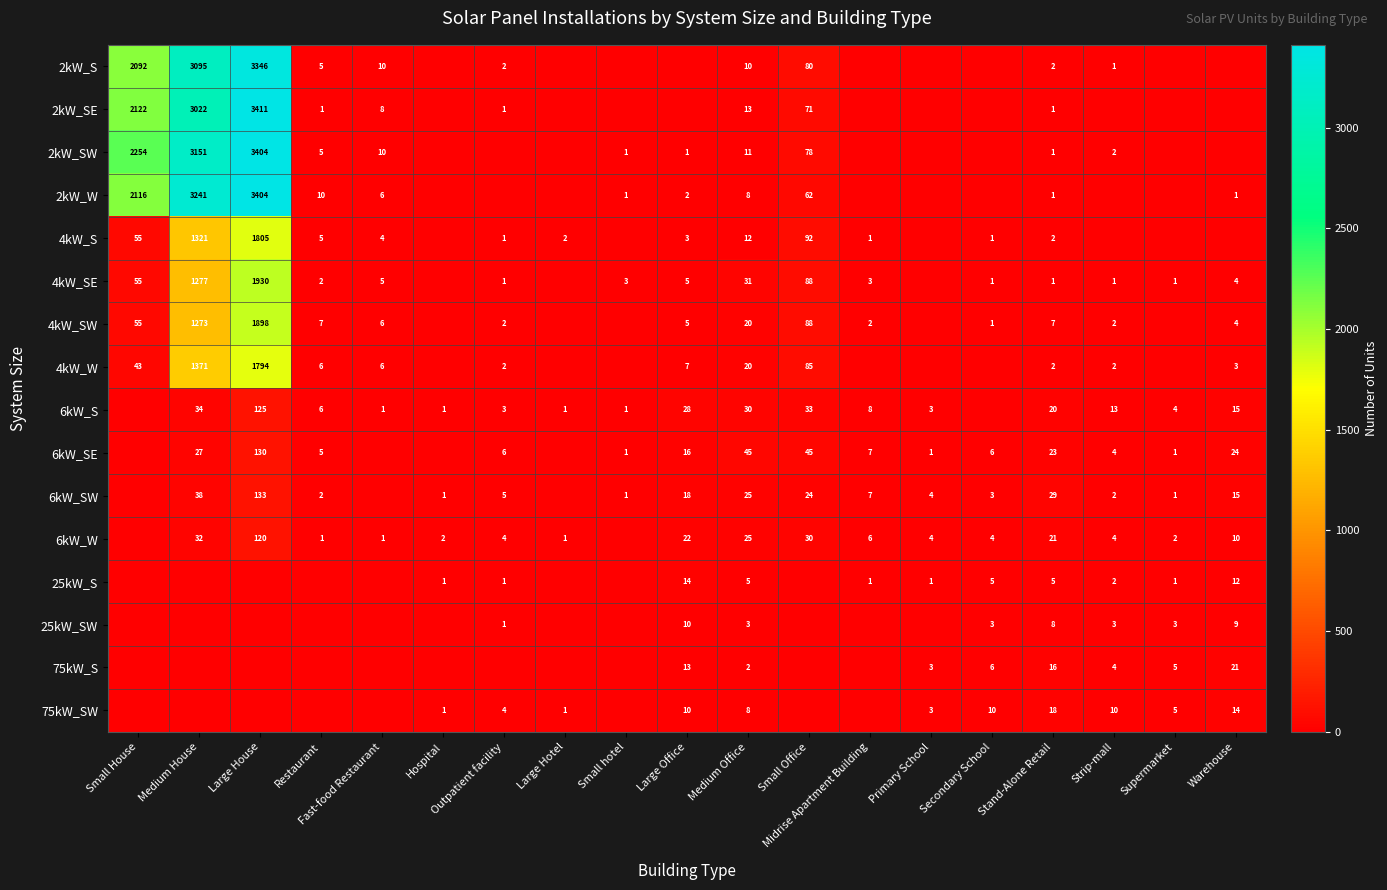

What is the difference between the 75kW_SW values at Large Hotel and Outpatient facility?

3